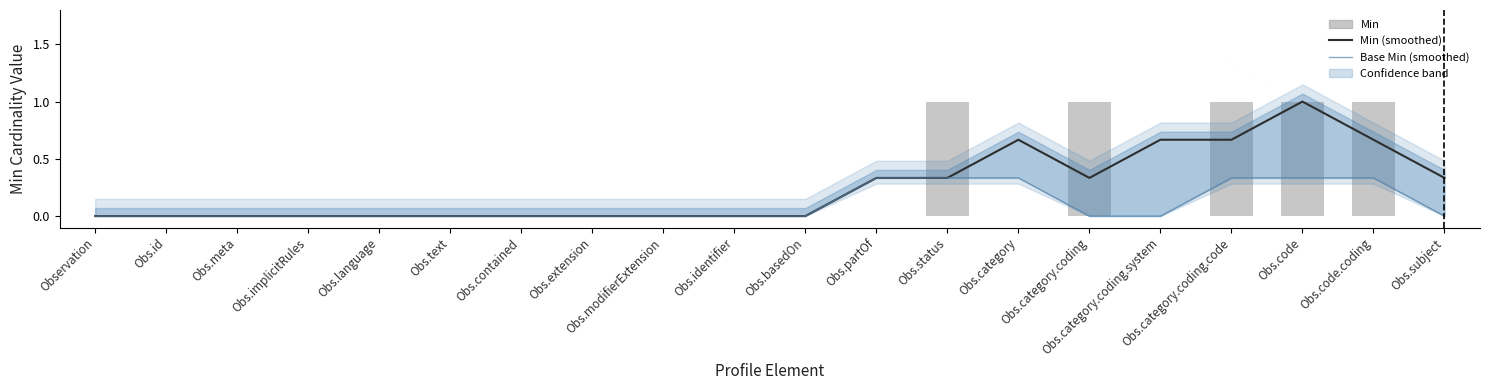

Which category has the lowest value in the Min series?

Observation